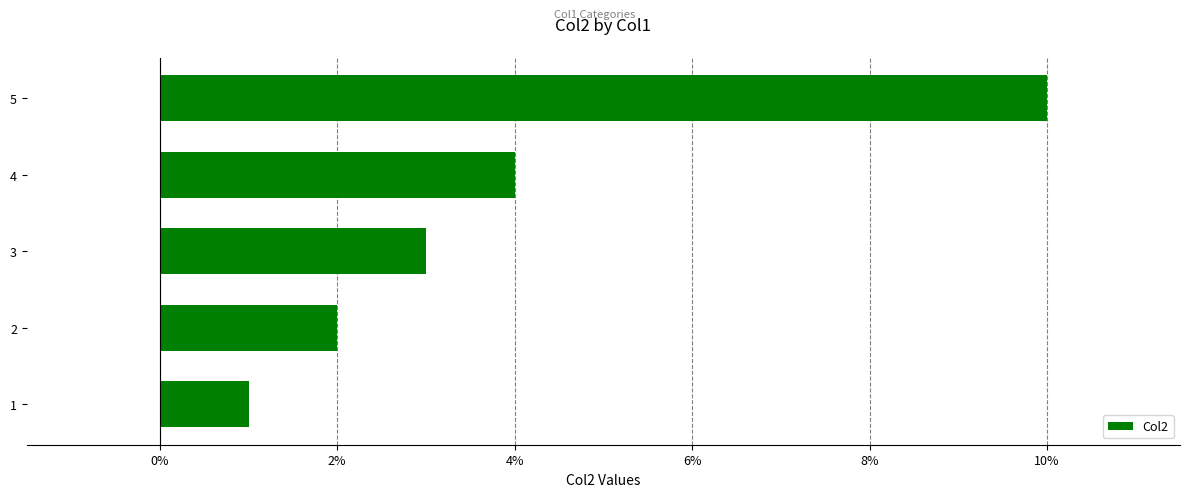

Where is the data nearest to the value 5?

4